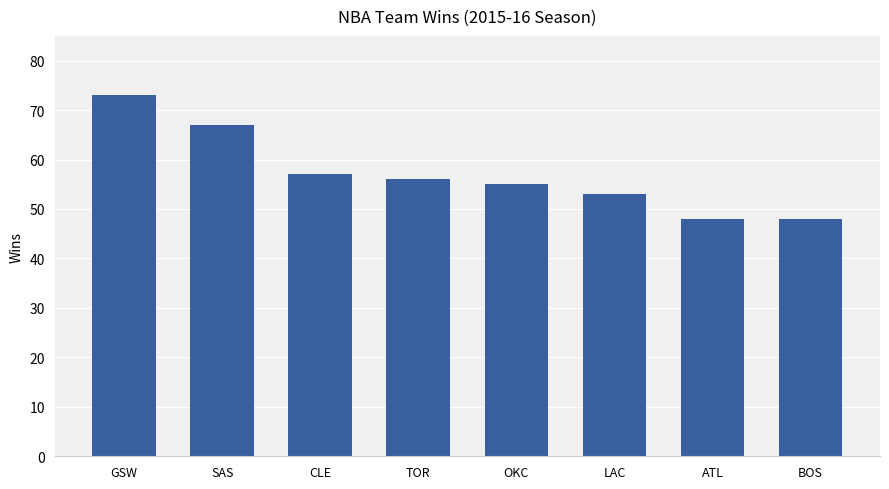

What is the smallest value displayed?

48